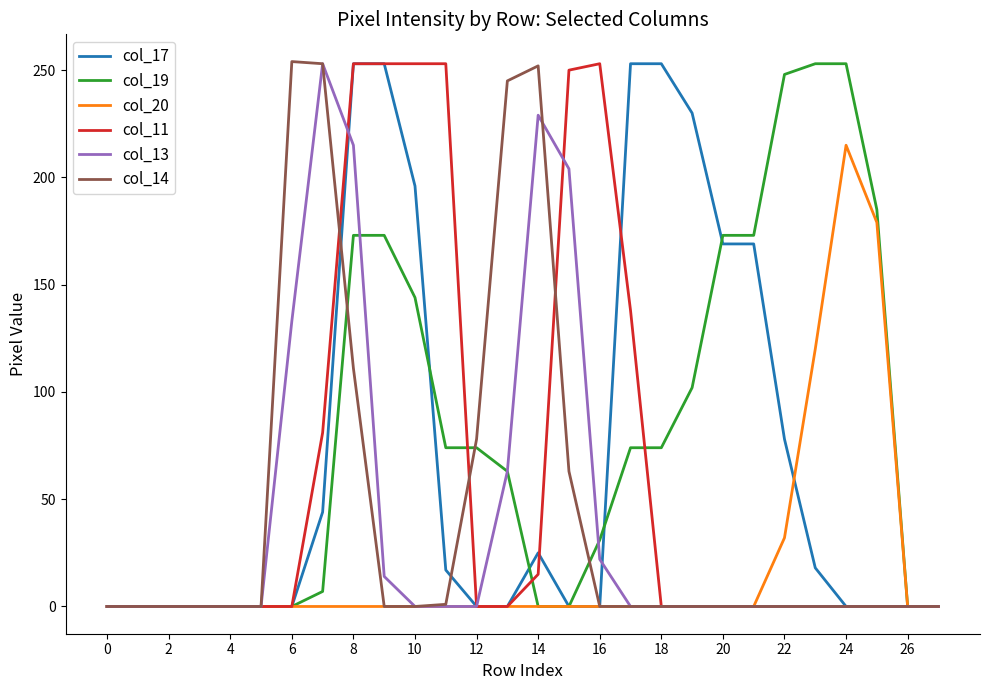

What is the greatest value displayed?

254